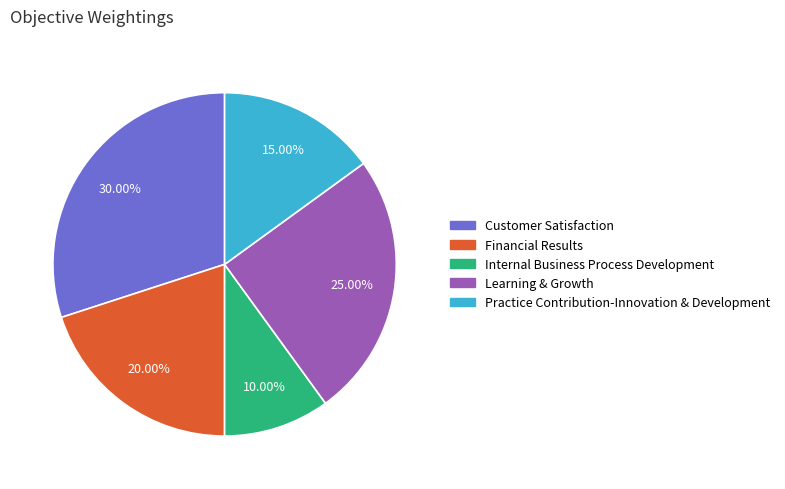

Does Practice Contribution-Innovation & Development represent more than half of the total?

No